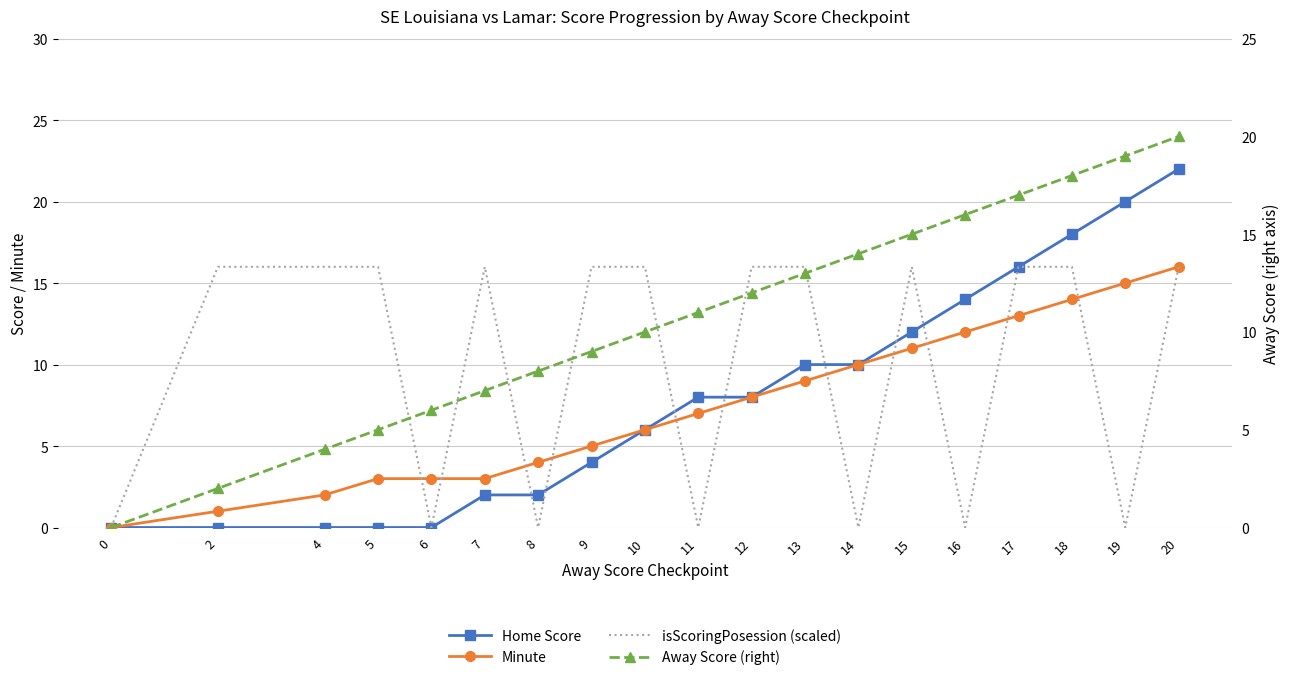

How many values in the Home Score series are below 8?

9